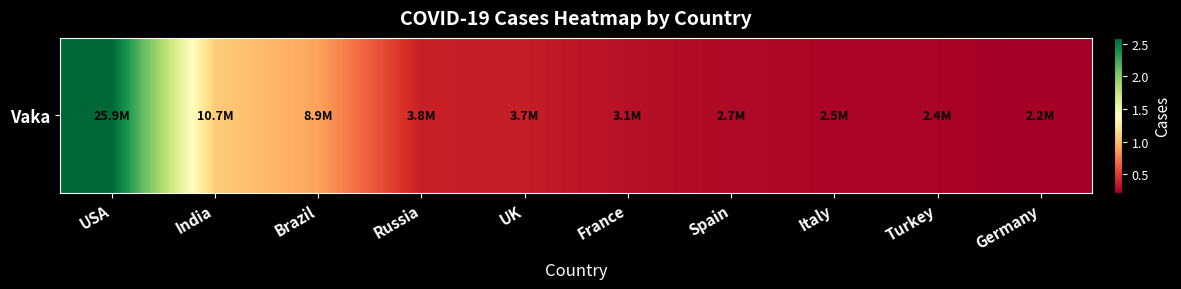

Count the number of values greater than 3669658.

4